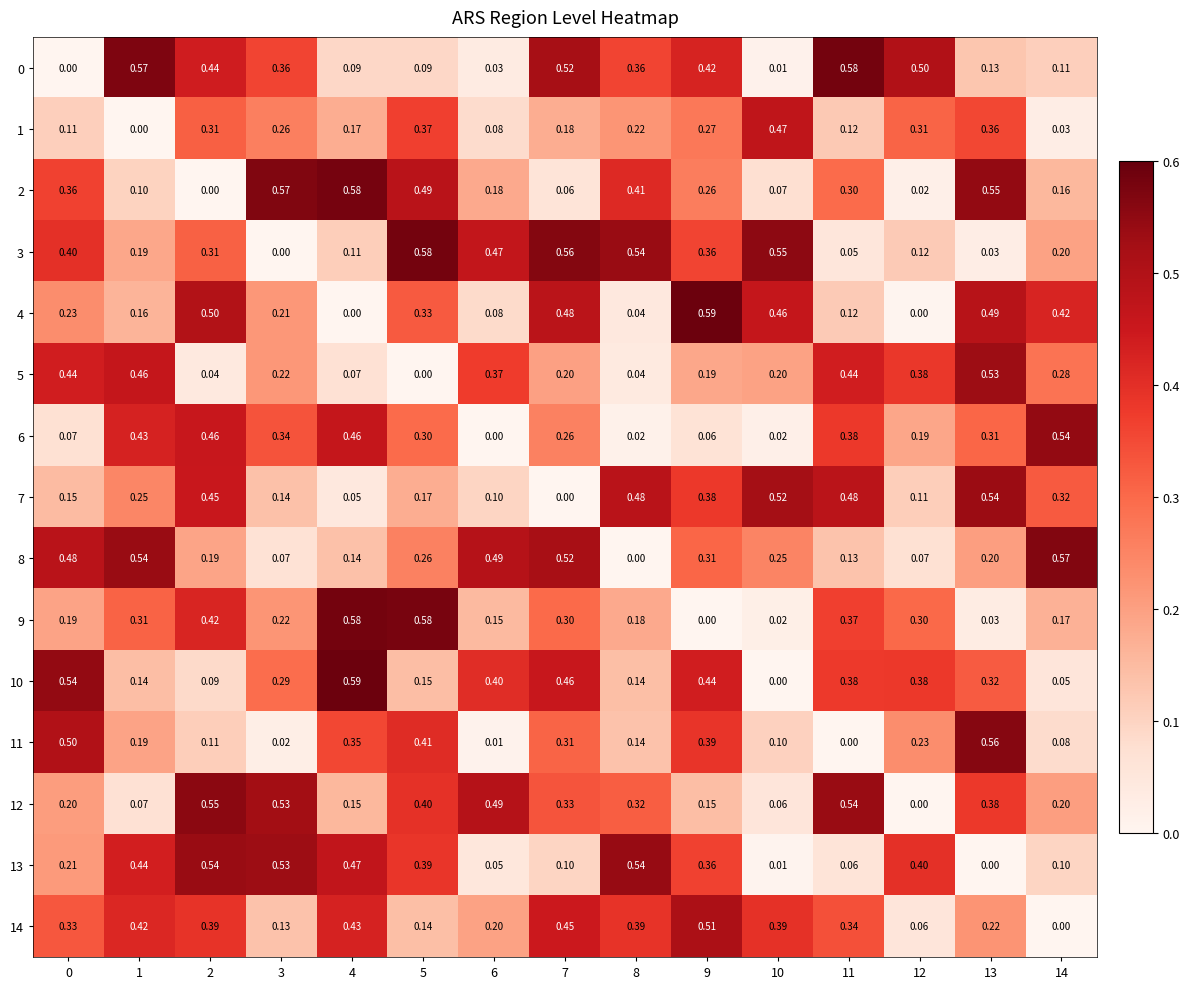

Between 13 and 14, which series saw the biggest shift?

11